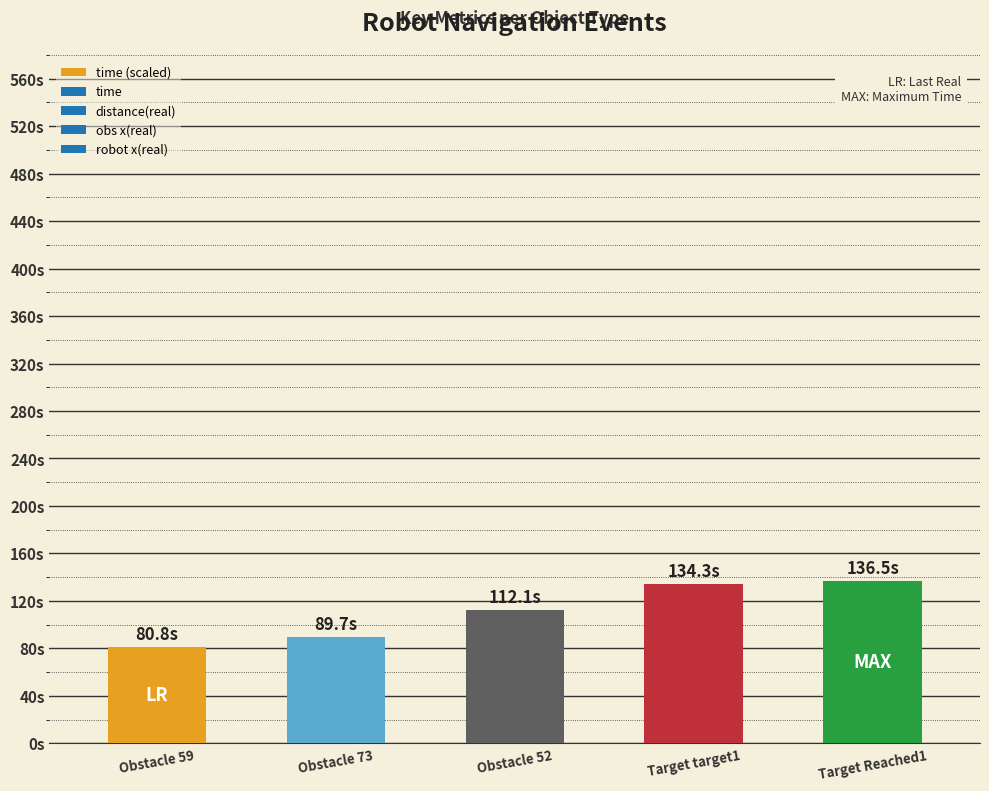

What position from the left is Target target1?

4